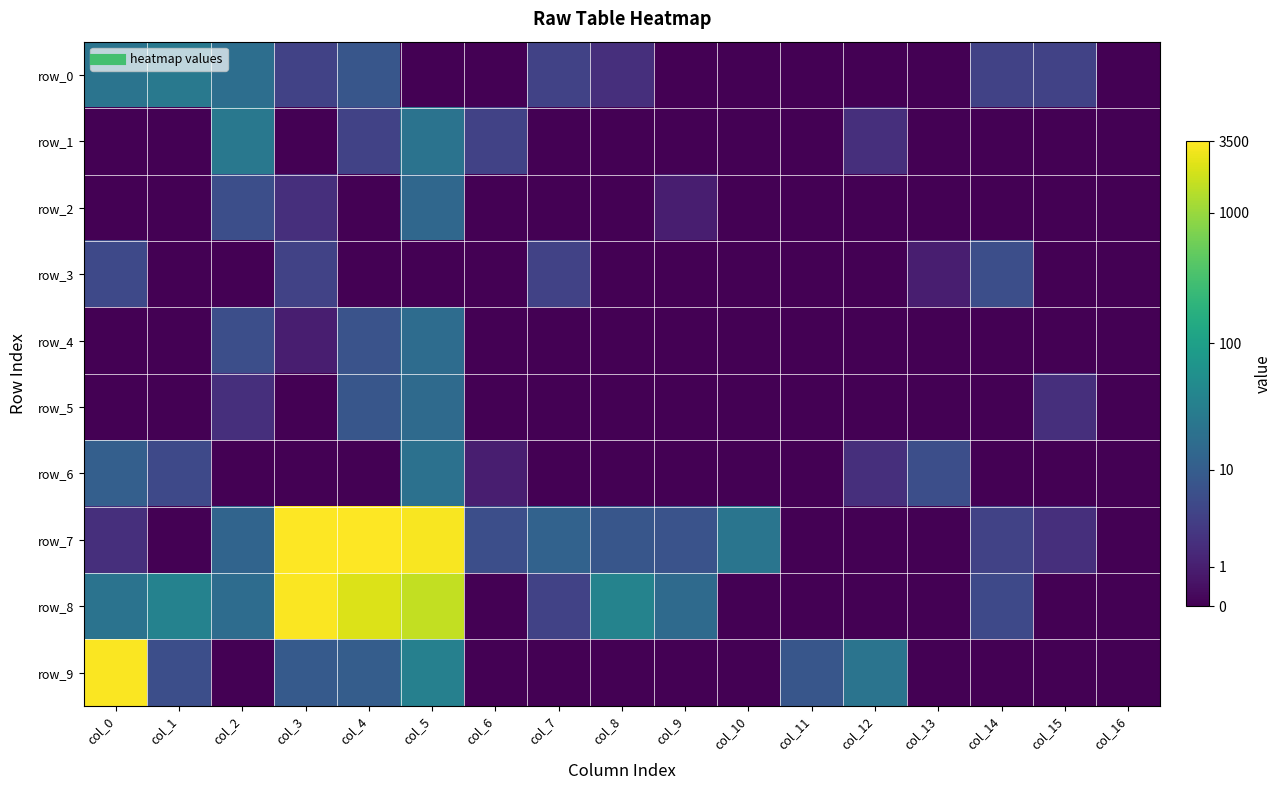

The value of row_7 at col_15 is 1.8. True or false?

False